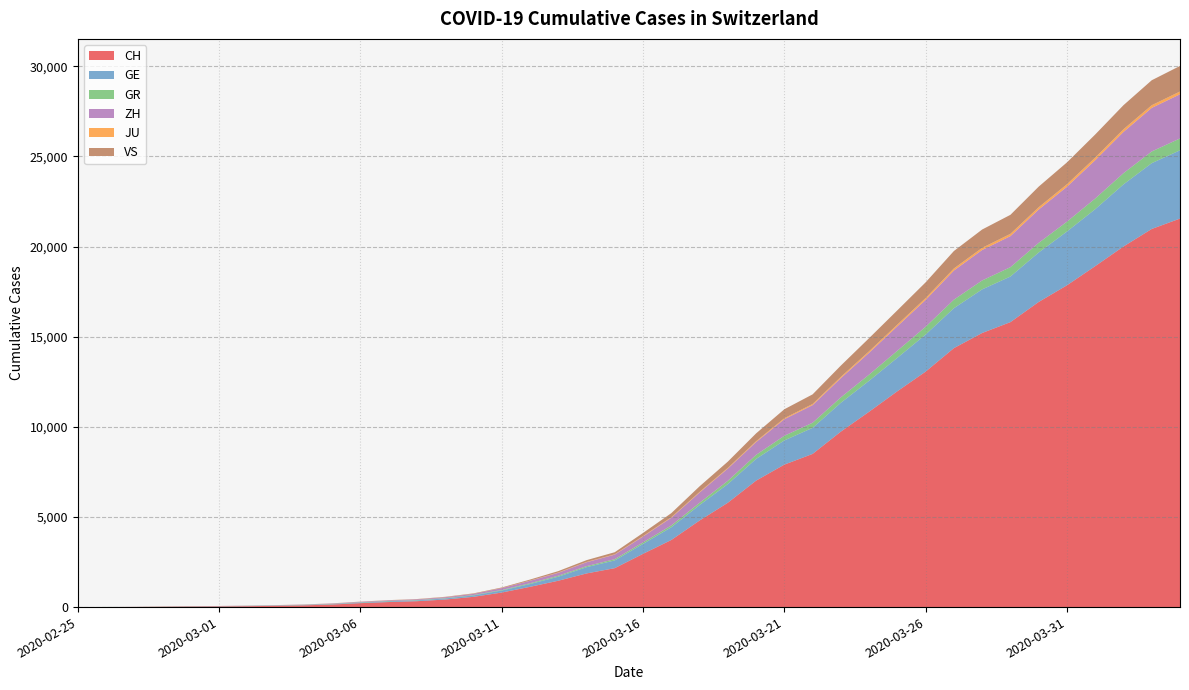

Reading left to right, extract all data points from this chart.

CH: 2020-02-25=0	2020-02-26=4	2020-02-27=8	2020-02-28=20	2020-02-29=30	2020-03-01=36	2020-03-02=50	2020-03-03=69	2020-03-04=97	2020-03-05=142	2020-03-06=219	2020-03-07=280	2020-03-08=327	2020-03-09=419	2020-03-10=569	2020-03-11=806	2020-03-12=1124	2020-03-13=1461	2020-03-14=1866	2020-03-15=2160	2020-03-16=2954	2020-03-17=3722	2020-03-18=4801	2020-03-19=5788	2020-03-20=7014	2020-03-21=7904	2020-03-22=8498	2020-03-23=9735	2020-03-24=10838	2020-03-25=11975	2020-03-26=13064	2020-03-27=14367	2020-03-28=15207	2020-03-29=15809	2020-03-30=16928	2020-03-31=17852	2020-04-01=18915	2020-04-02=20005	2020-04-03=20978	2020-04-04=21554
GE: 2020-02-25=0	2020-02-26=1	2020-02-27=1	2020-02-28=5	2020-02-29=9	2020-03-01=10	2020-03-02=11	2020-03-03=14	2020-03-04=16	2020-03-05=20	2020-03-06=30	2020-03-07=43	2020-03-08=45	2020-03-09=60	2020-03-10=79	2020-03-11=113	2020-03-12=154	2020-03-13=225	2020-03-14=347	2020-03-15=430	2020-03-16=551	2020-03-17=705	2020-03-18=857	2020-03-19=1035	2020-03-20=1204	2020-03-21=1342	2020-03-22=1445	2020-03-23=1600	2020-03-24=1717	2020-03-25=1856	2020-03-26=2057	2020-03-27=2215	2020-03-28=2419	2020-03-29=2530	2020-03-30=2743	2020-03-31=2984	2020-04-01=3160	2020-04-02=3445	2020-04-03=3650	2020-04-04=3788
GR: 2020-02-25=0	2020-02-26=2	2020-02-27=2	2020-02-28=6	2020-02-29=6	2020-03-01=6	2020-03-02=9	2020-03-03=9	2020-03-04=12	2020-03-05=14	2020-03-06=16	2020-03-07=17	2020-03-08=18	2020-03-09=18	2020-03-10=22	2020-03-11=31	2020-03-12=43	2020-03-13=53	2020-03-14=56	2020-03-15=71	2020-03-16=84	2020-03-17=101	2020-03-18=128	2020-03-19=182	2020-03-20=226	2020-03-21=258	2020-03-22=284	2020-03-23=300	2020-03-24=343	2020-03-25=393	2020-03-26=433	2020-03-27=474	2020-03-28=495	2020-03-29=519	2020-03-30=535	2020-03-31=547	2020-04-01=592	2020-04-02=622	2020-04-03=649	2020-04-04=657
ZH: 2020-02-25=0	2020-02-26=0	2020-02-27=2	2020-02-28=2	2020-02-29=6	2020-03-01=7	2020-03-02=10	2020-03-03=13	2020-03-04=15	2020-03-05=23	2020-03-06=29	2020-03-07=34	2020-03-08=40	2020-03-09=49	2020-03-10=62	2020-03-11=101	2020-03-12=140	2020-03-13=163	2020-03-14=218	2020-03-15=250	2020-03-16=326	2020-03-17=429	2020-03-18=568	2020-03-19=679	2020-03-20=711	2020-03-21=919	2020-03-22=978	2020-03-23=1067	2020-03-24=1213	2020-03-25=1357	2020-03-26=1489	2020-03-27=1616	2020-03-28=1690	2020-03-29=1722	2020-03-30=1848	2020-03-31=1936	2020-04-01=2125	2020-04-02=2289	2020-04-03=2417	2020-04-04=2450
JU: 2020-02-25=0	2020-02-26=0	2020-02-27=1	2020-02-28=1	2020-02-29=1	2020-03-01=1	2020-03-02=1	2020-03-03=2	2020-03-04=2	2020-03-05=4	2020-03-06=4	2020-03-07=5	2020-03-08=5	2020-03-09=7	2020-03-10=7	2020-03-11=7	2020-03-12=12	2020-03-13=17	2020-03-14=18	2020-03-15=19	2020-03-16=25	2020-03-17=29	2020-03-18=32	2020-03-19=36	2020-03-20=44	2020-03-21=54	2020-03-22=61	2020-03-23=69	2020-03-24=82	2020-03-25=92	2020-03-26=100	2020-03-27=114	2020-03-28=119	2020-03-29=127	2020-03-30=128	2020-03-31=140	2020-04-01=145	2020-04-02=149	2020-04-03=149	2020-04-04=154
VS: 2020-02-25=0	2020-02-26=0	2020-02-27=0	2020-02-28=1	2020-02-29=1	2020-03-01=2	2020-03-02=3	2020-03-03=3	2020-03-04=4	2020-03-05=5	2020-03-06=6	2020-03-07=7	2020-03-08=12	2020-03-09=17	2020-03-10=22	2020-03-11=30	2020-03-12=53	2020-03-13=76	2020-03-14=98	2020-03-15=115	2020-03-16=172	2020-03-17=225	2020-03-18=312	2020-03-19=349	2020-03-20=436	2020-03-21=498	2020-03-22=535	2020-03-23=628	2020-03-24=728	2020-03-25=793	2020-03-26=874	2020-03-27=968	2020-03-28=1017	2020-03-29=1055	2020-03-30=1144	2020-03-31=1211	2020-04-01=1282	2020-04-02=1334	2020-04-03=1385	2020-04-04=1418